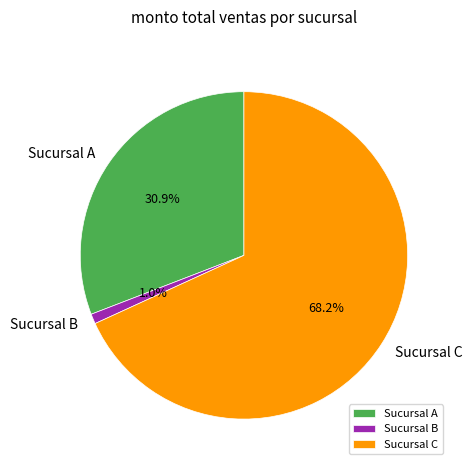

Is it true that Sucursal A is 44% of the pie?

False